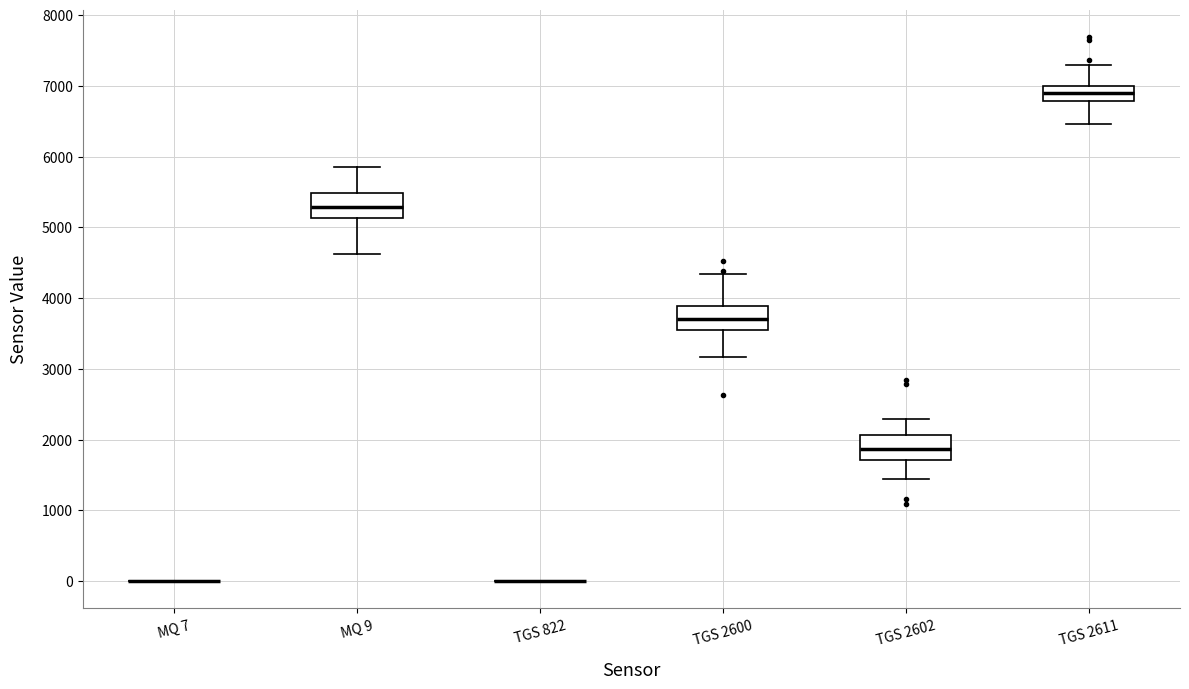

Reading left to right, read every box against the y-axis: the position of its median line, the range the box covers, and the ends of its whiskers. The values are not printed on the chart, so give them approximately, as read against the axis.

MQ 7: box collapsed to a line at 0, whiskers 0 to 0
MQ 9: median 5300, box 5100 to 5500, whiskers 4600 to 5800
TGS 822: box collapsed to a line at 0, whiskers 0 to 0
TGS 2600: median 3700, box 3600 to 3900, whiskers 3200 to 4300
TGS 2602: median 1900, box 1700 to 2100, whiskers 1400 to 2300
TGS 2611: median 6900, box 6800 to 7000, whiskers 6500 to 7300